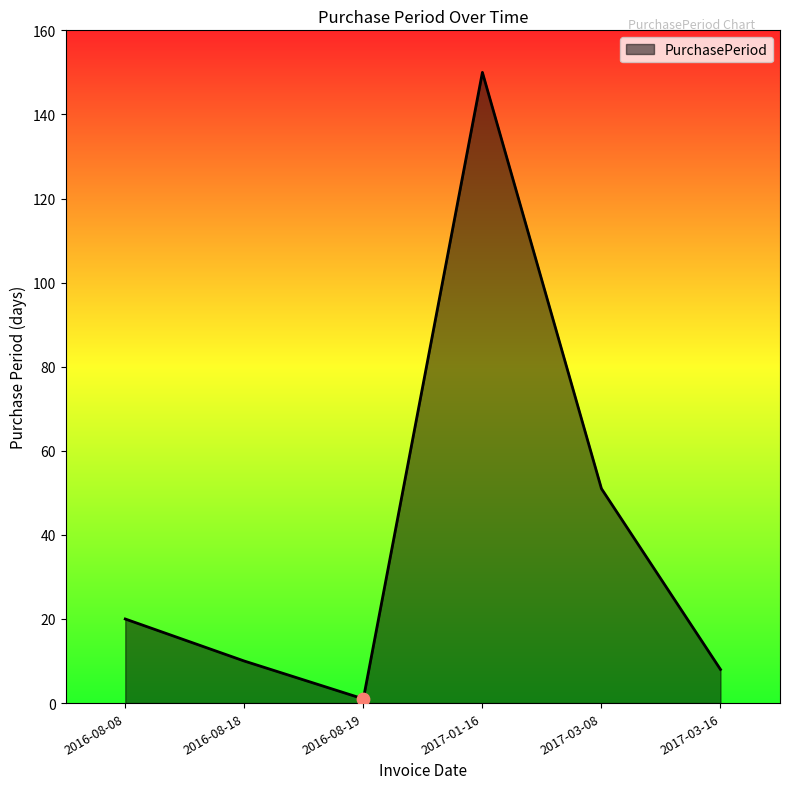

Between 2017-03-16 and 2017-01-16, which is larger?

2017-01-16